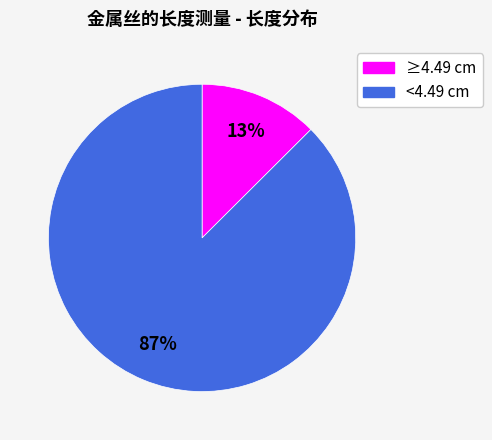

To the nearest percent, what is the average slice percentage?

50%